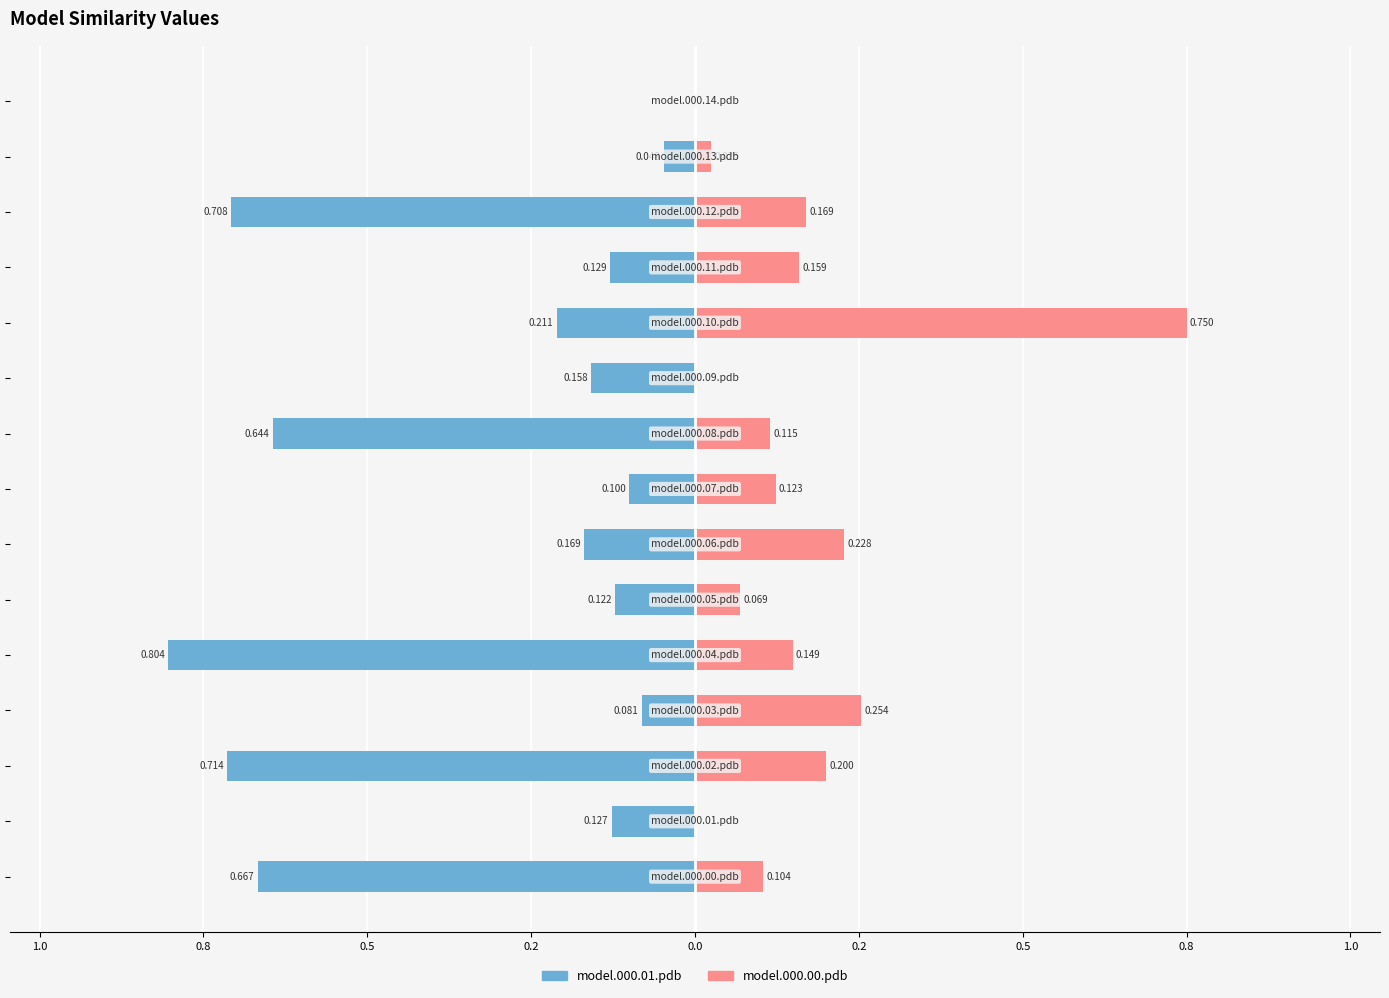

Reading left to right, what are all the values shown in this chart?

model.000.01.pdb: -0.7	-0.1	-0.7	-0.1	-0.8	-0.1	-0.2	-0.1	-0.6	-0.2	-0.2	-0.1	-0.7	-0.0	0.0
model.000.00.pdb: 0.1	0.0	0.2	0.3	0.1	0.1	0.2	0.1	0.1	0.0	0.8	0.2	0.2	0.0	0.0